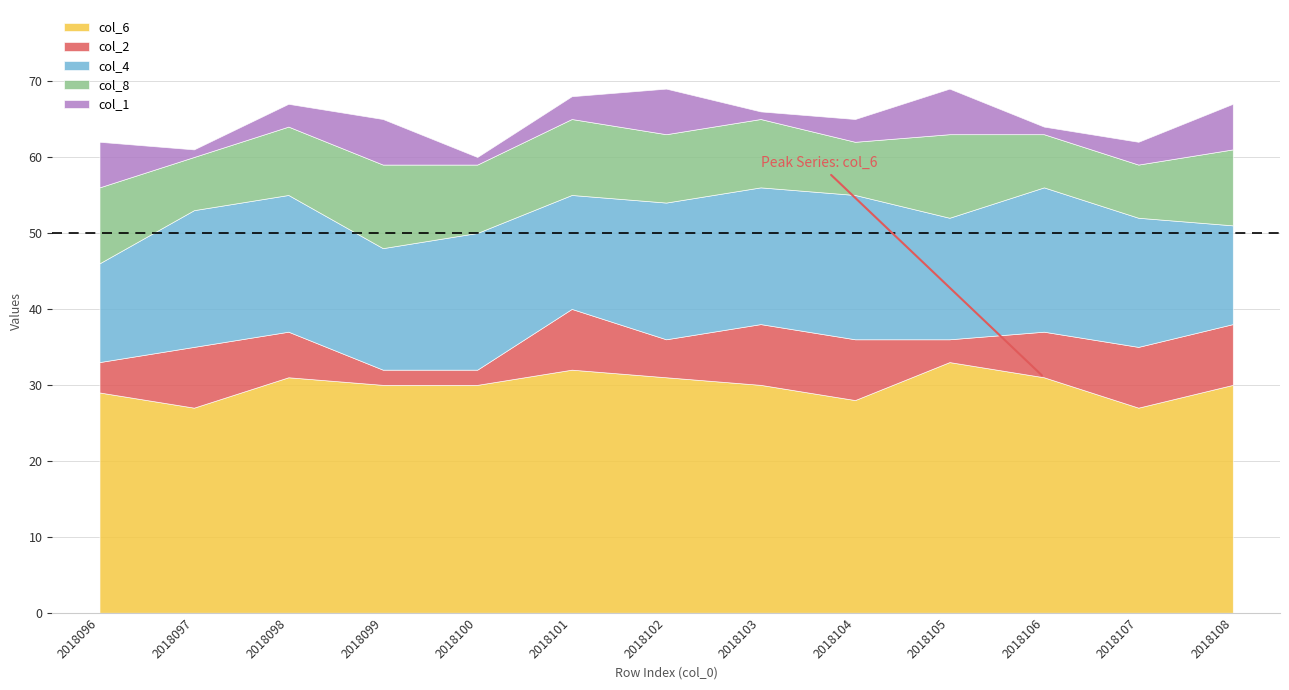

The value of col_1 at 2018103 is 1. True or false?

True